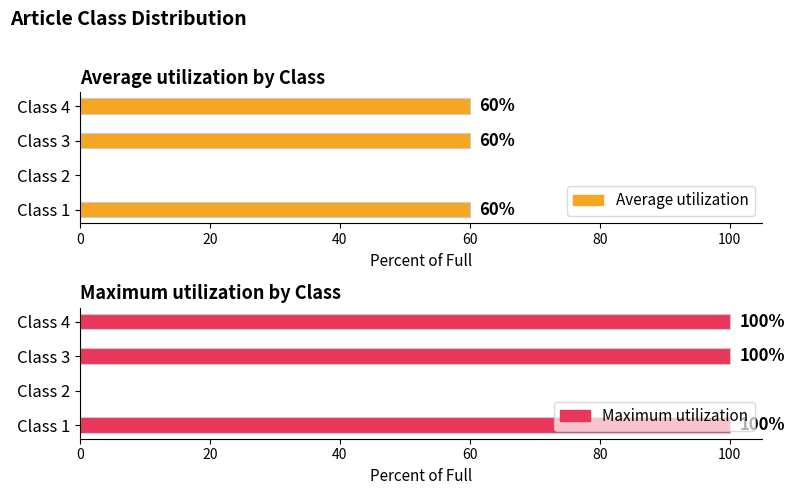

The value of Maximum utilization at Class 3 is 100. True or false?

True